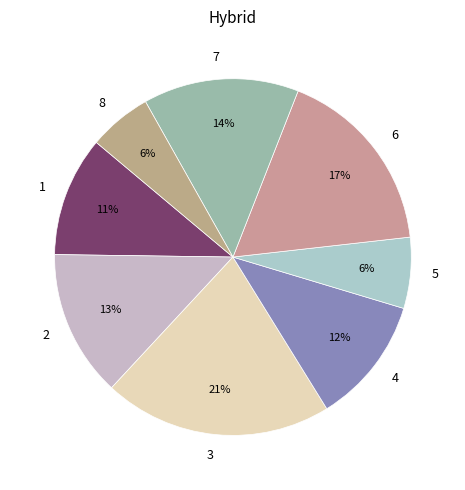

The 5 slice represents 1% of the pie. True or false?

False